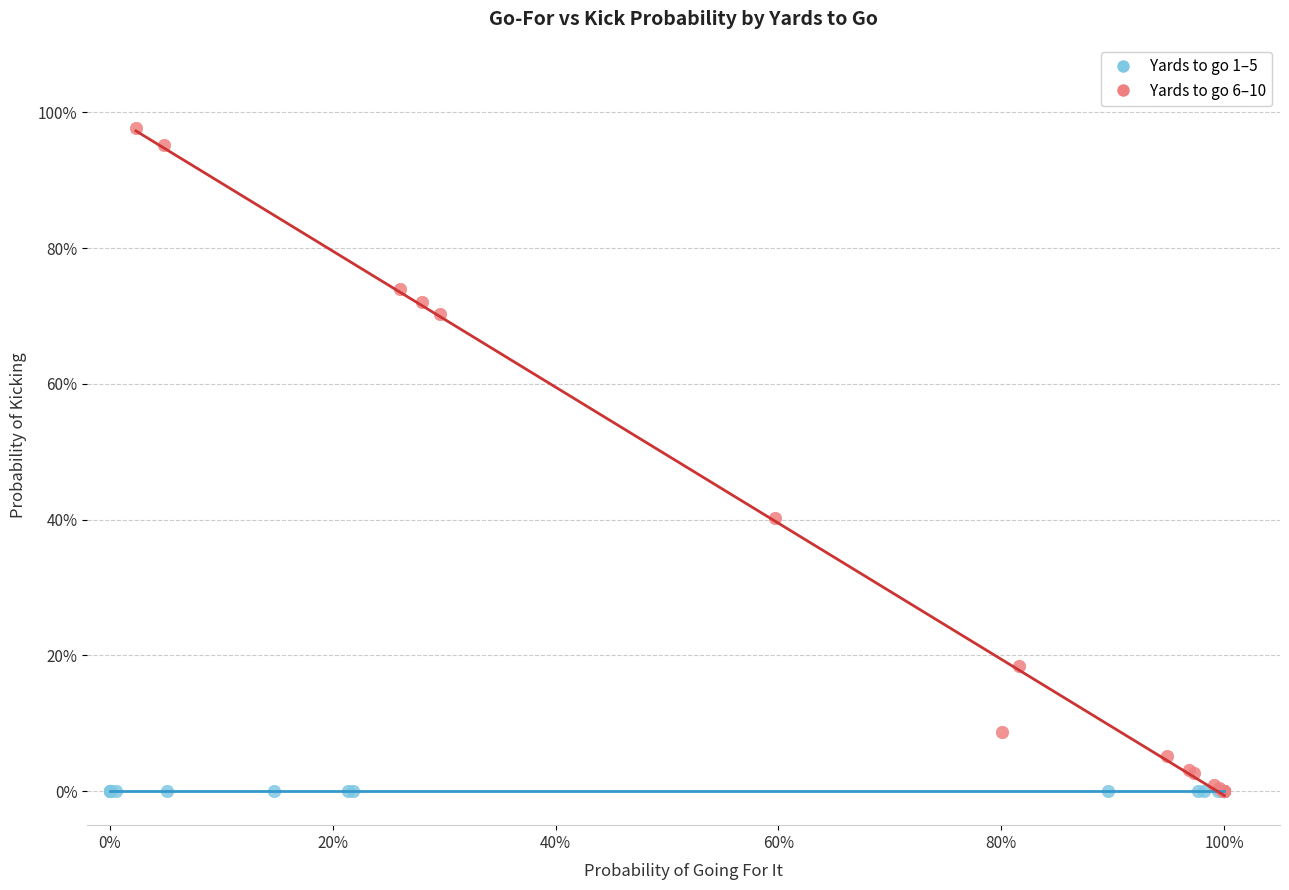

What are all the series names shown in the legend?

Yards to go 1–5, Yards to go 6–10